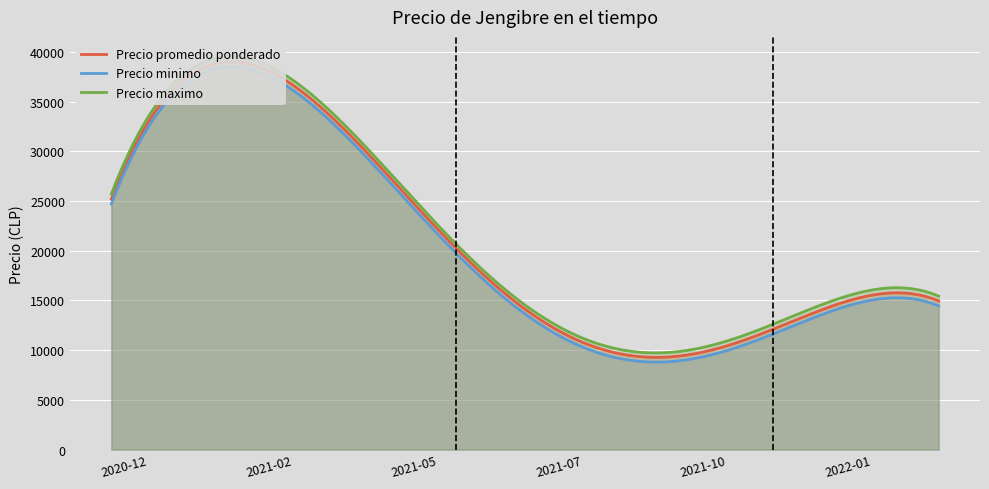

Between 2022-01-19 and 2020-11-24, which series saw the biggest shift?

Precio promedio ponderado